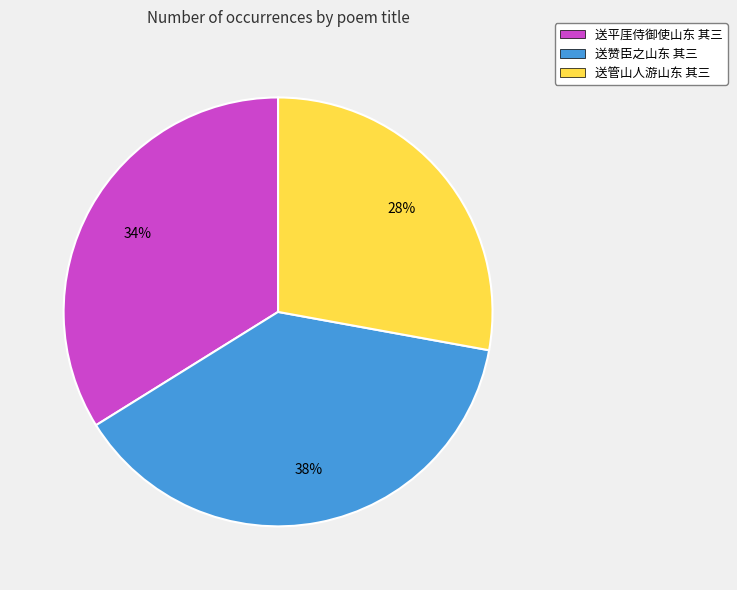

To the nearest percent, what is the combined percentage of 送平厓侍御使山东 其三 and 送赞臣之山东 其三?

72%